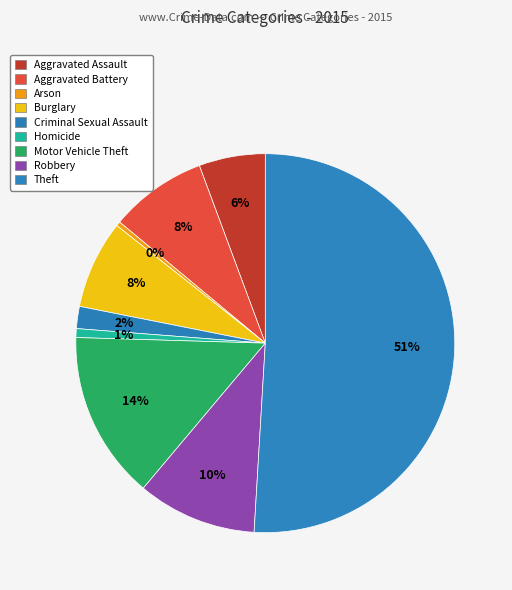

Rank the categories by value from highest to lowest.

Theft, Motor Vehicle Theft, Robbery, Aggravated Battery, Burglary, Aggravated Assault, Criminal Sexual Assault, Homicide, Arson